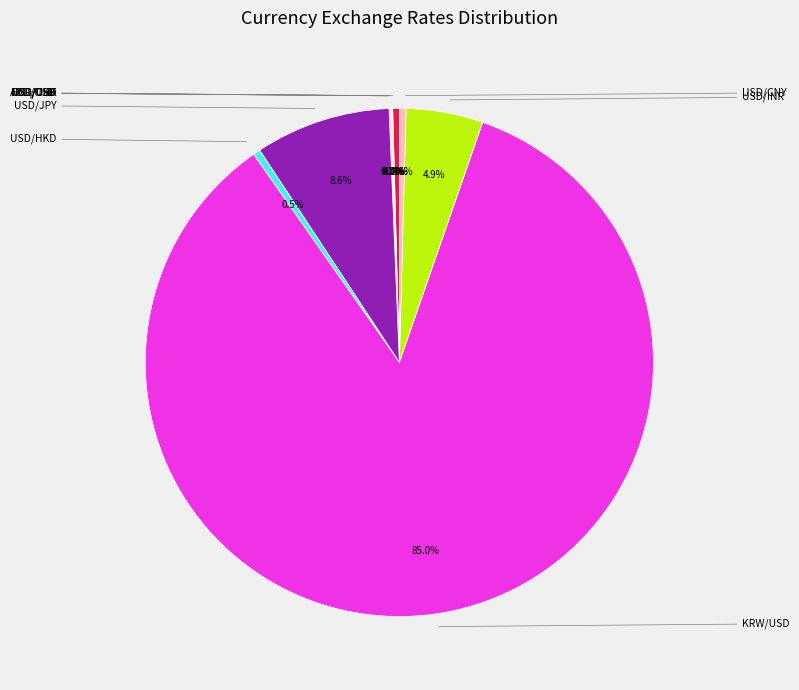

How much of the chart is everything except EUR/USD?

99.9%